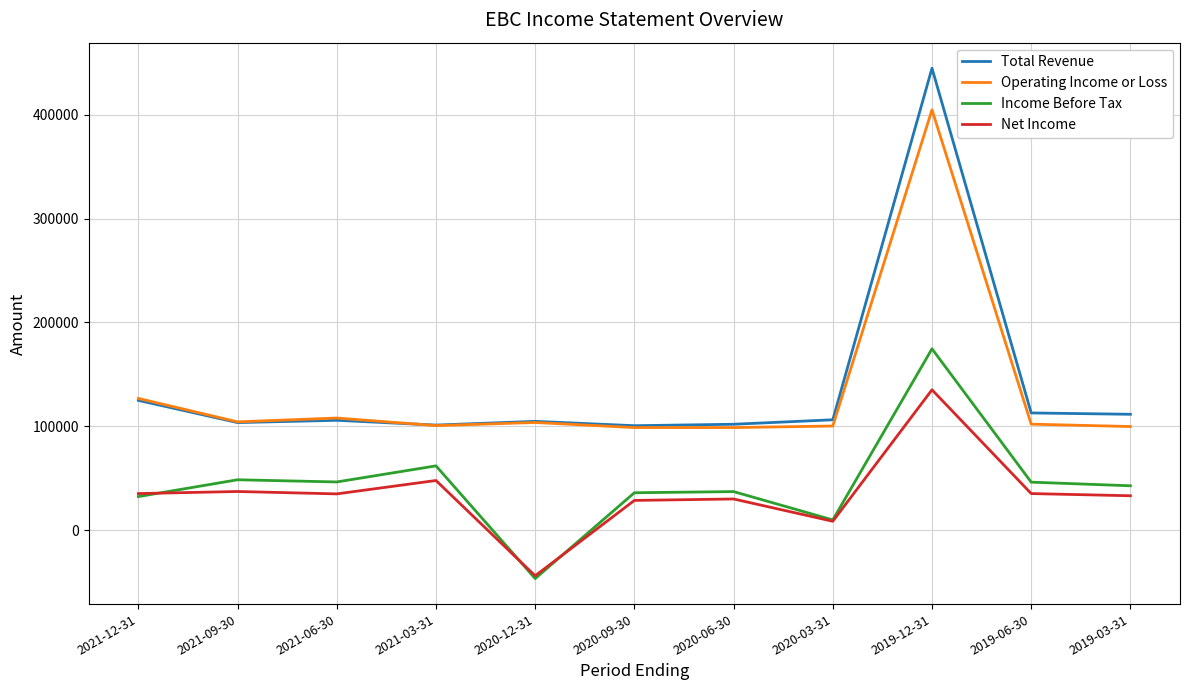

True or false: Net Income has more than 0 interior local peaks.

True